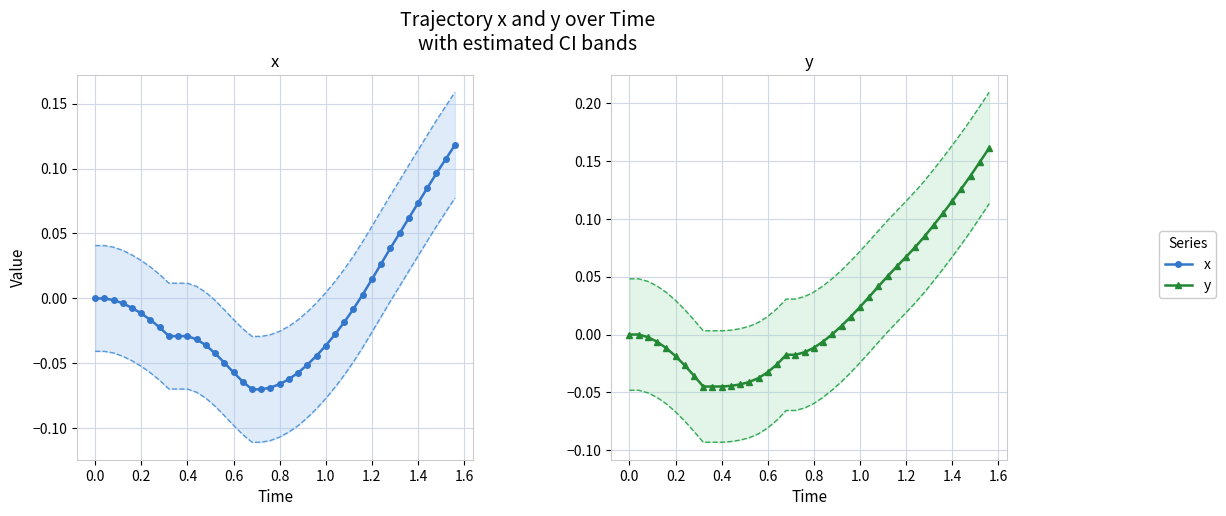

At how many categories does at least one series exceed 0?

18